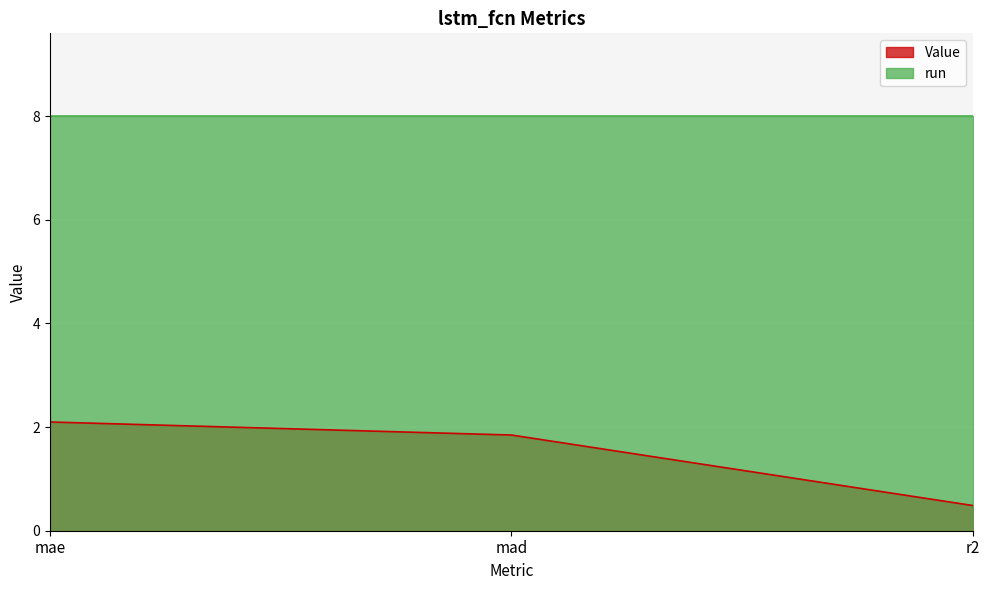

How many values are below 1?

1